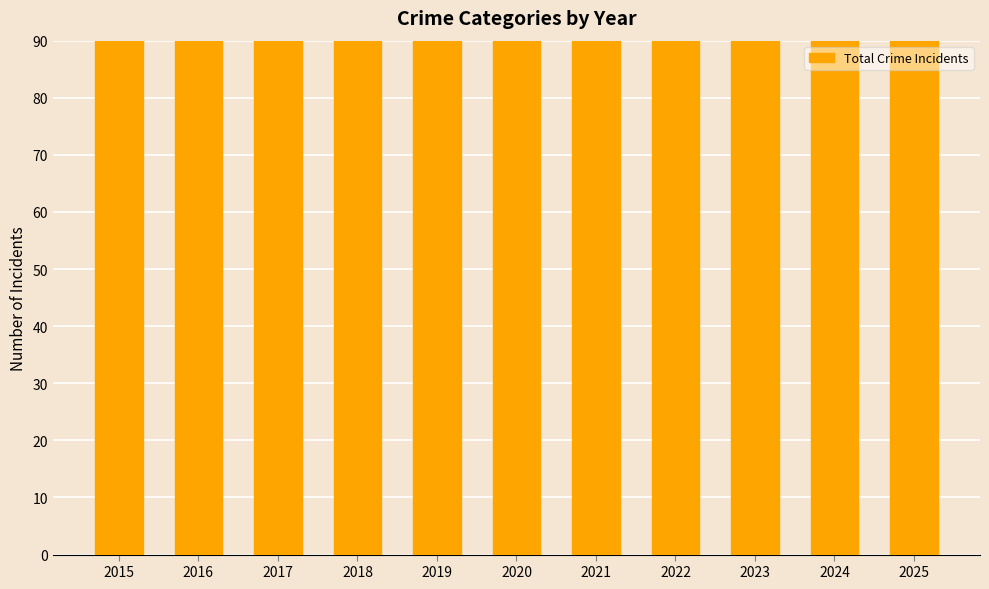

Count the number of values greater than 121.

5